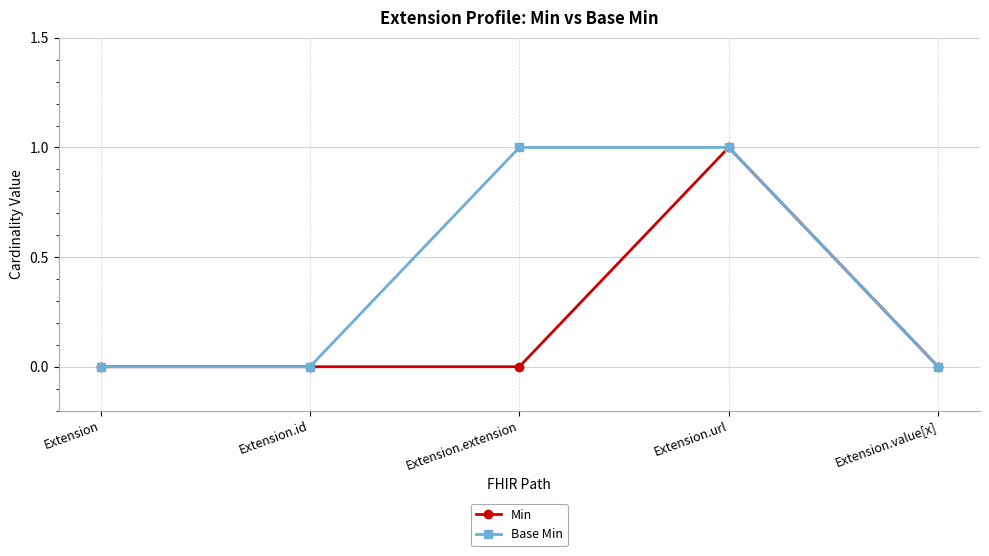

The Base Min series shows 1 at Extension.url. True or false?

True